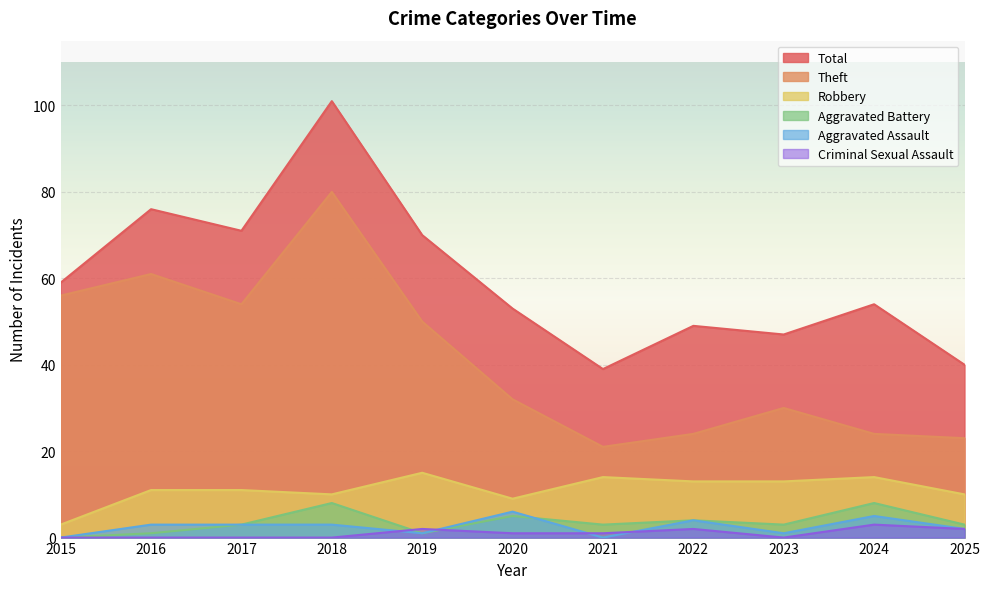

True or false: Aggravated Assault and Total intersect in this chart.

False